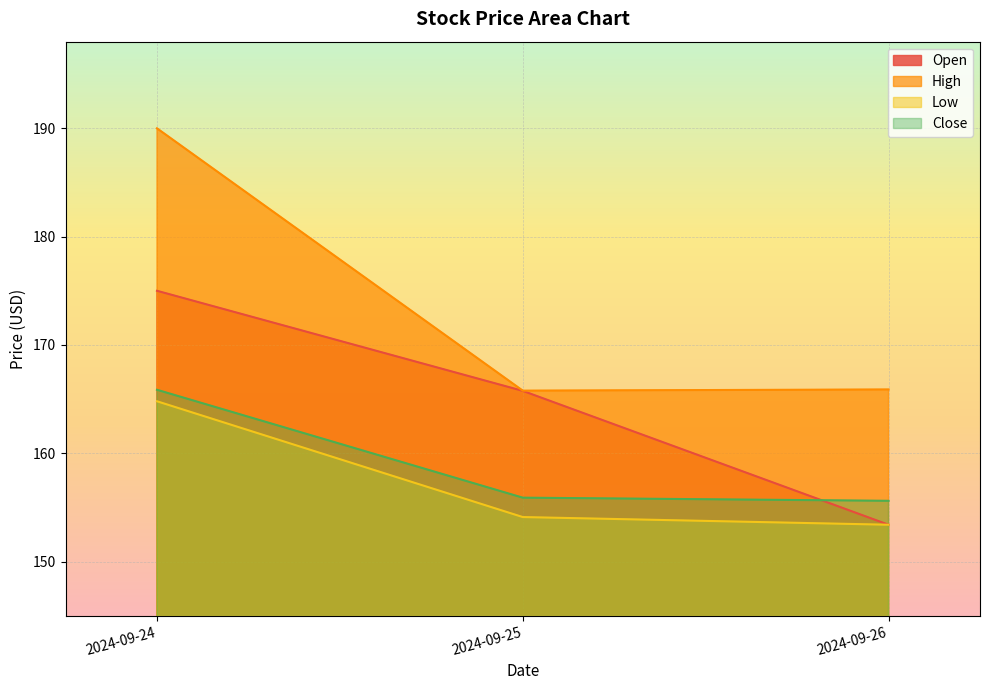

Which series has the widest spread of values?

High